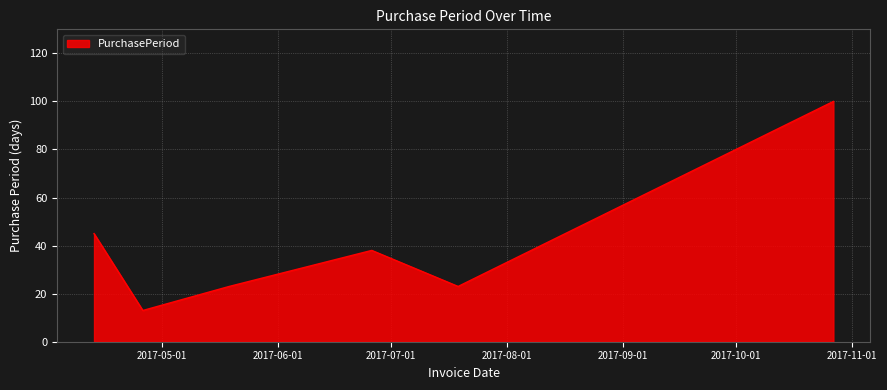

What is the sum of all values?

242